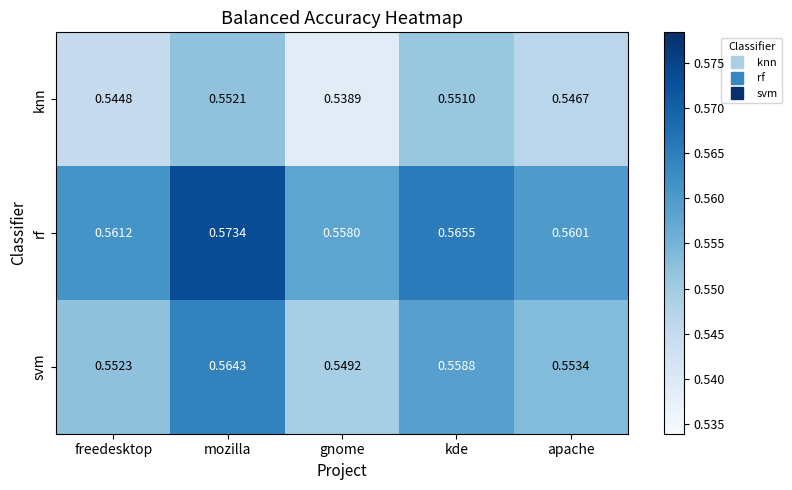

At which category does the chart reach its minimum across all series?

gnome